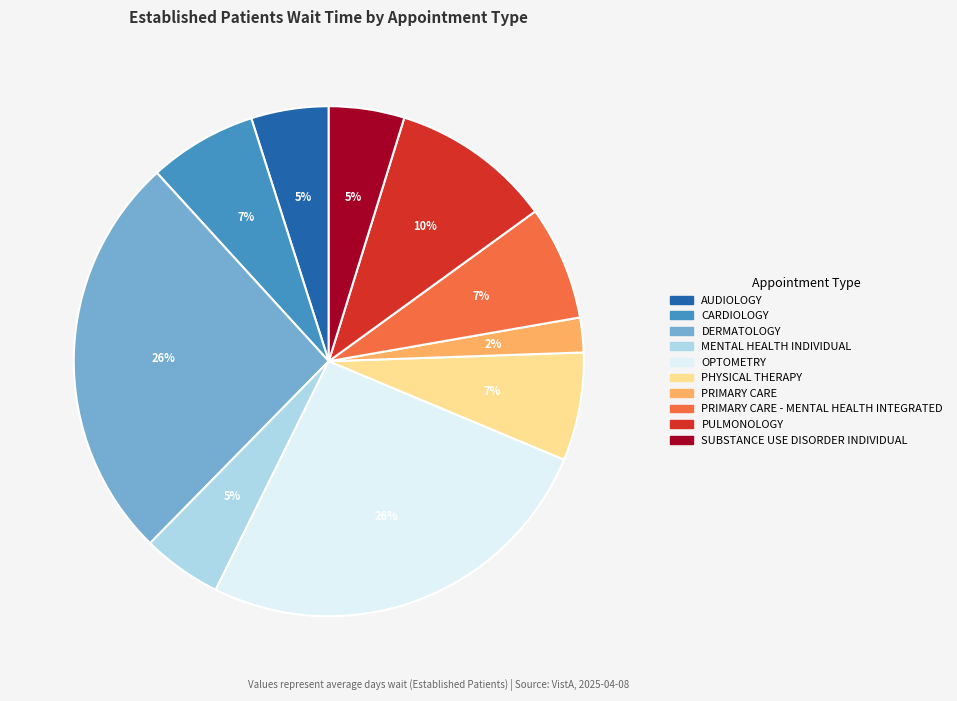

Is there a majority slice in this chart?

No